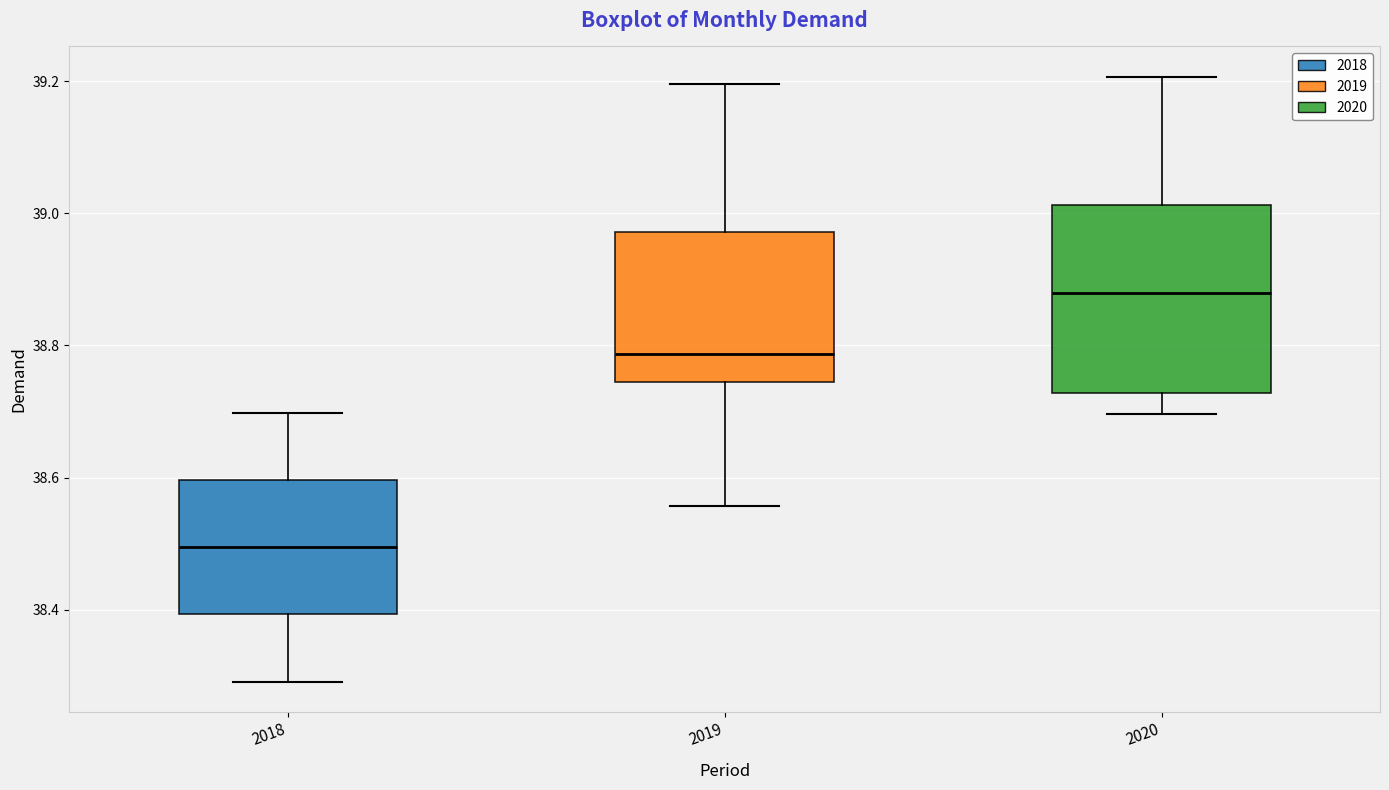

Reading left to right, read every box against the y-axis: the position of its median line, the range the box covers, and the ends of its whiskers. The values are not printed on the chart, so give them approximately, as read against the axis.

2018: median 38.50, box 38.40 to 38.60, whiskers 38.30 to 38.70
2019: median 38.78, box 38.74 to 38.98, whiskers 38.56 to 39.20
2020: median 38.88, box 38.72 to 39.02, whiskers 38.70 to 39.20